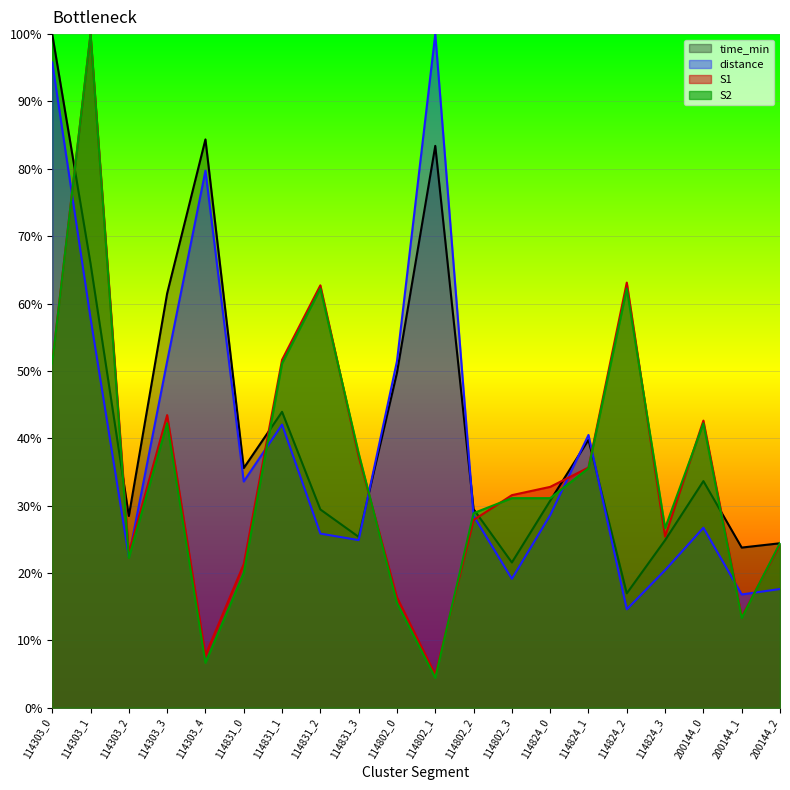

Which series has the widest spread of values?

S2